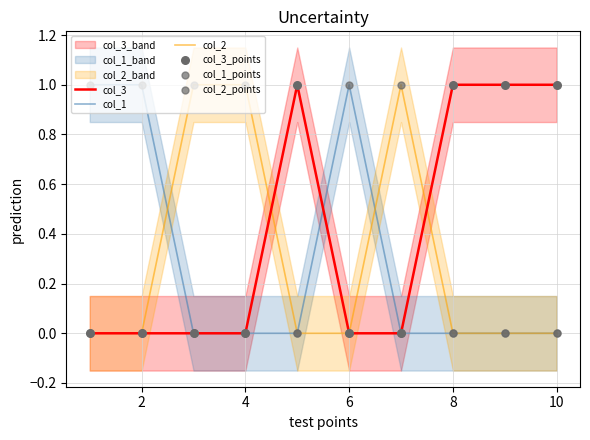

The value of col_1 at 4 is 0. True or false?

True